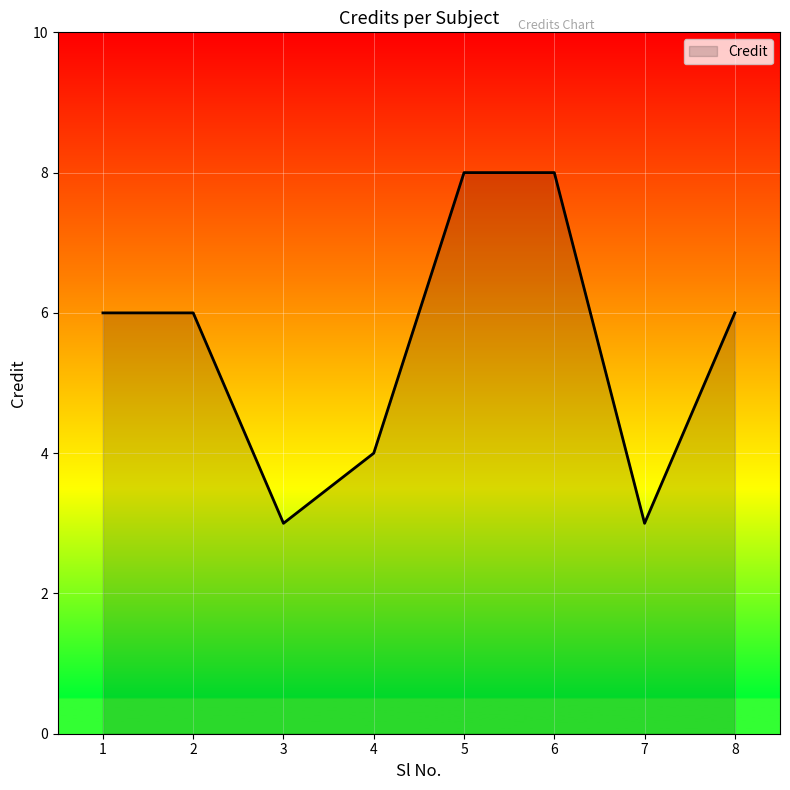

Read the value at 1.

6